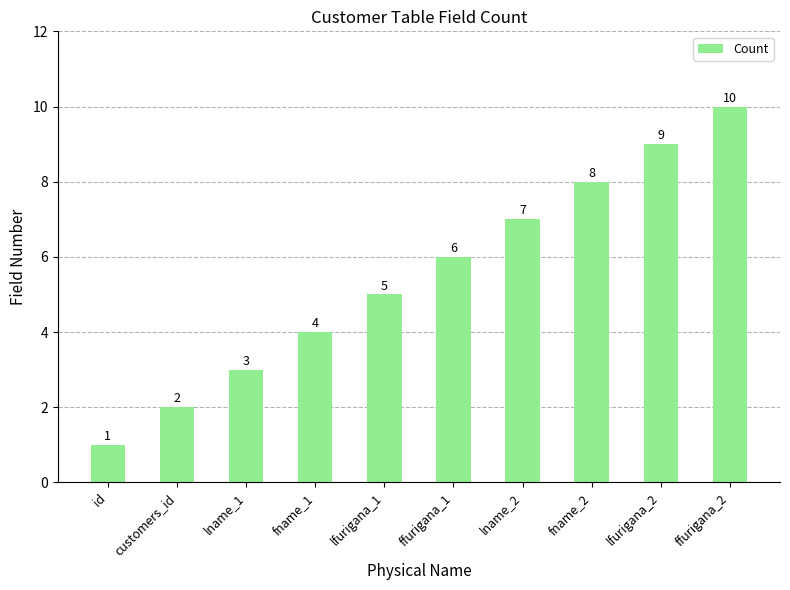

Is it true that the value at fname_1 is 3?

False